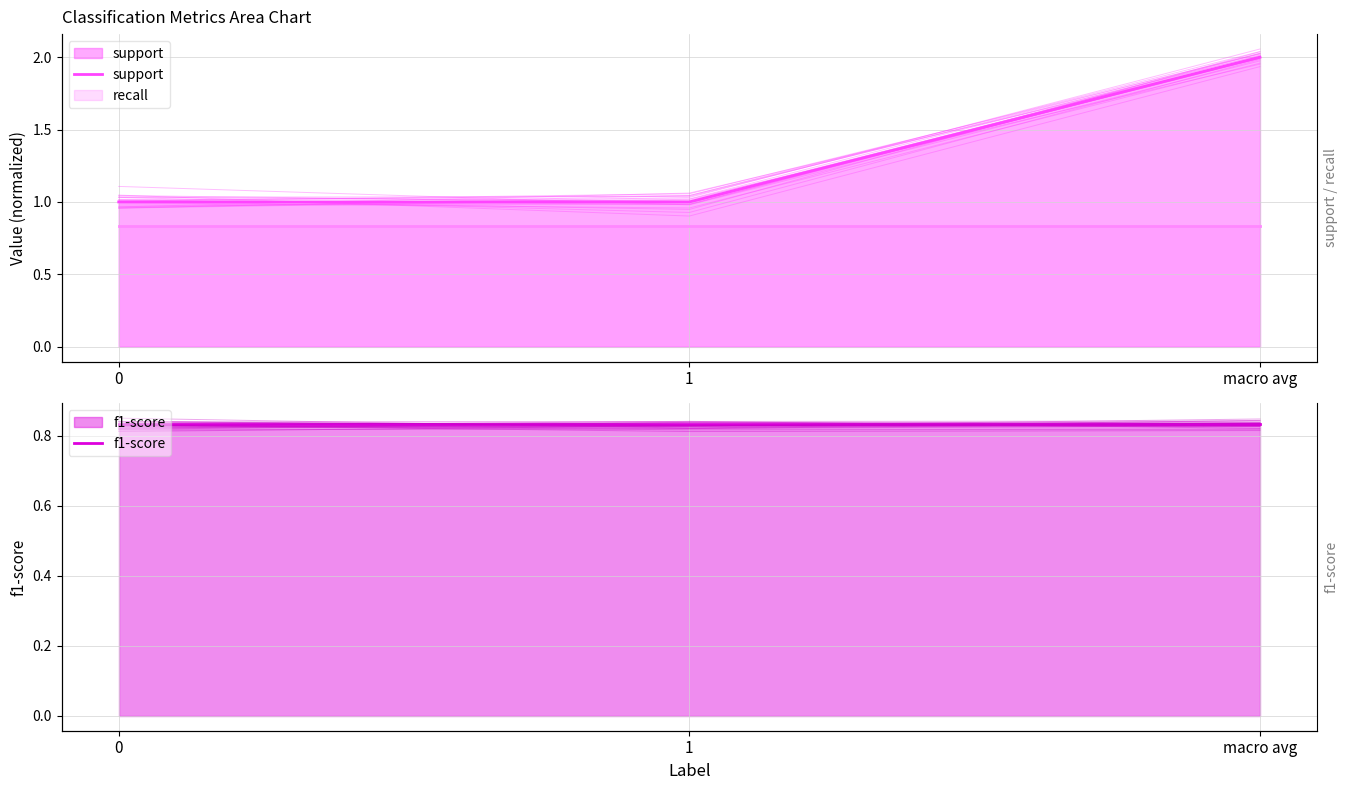

Does the chart display data point markers on the line(s)?

No